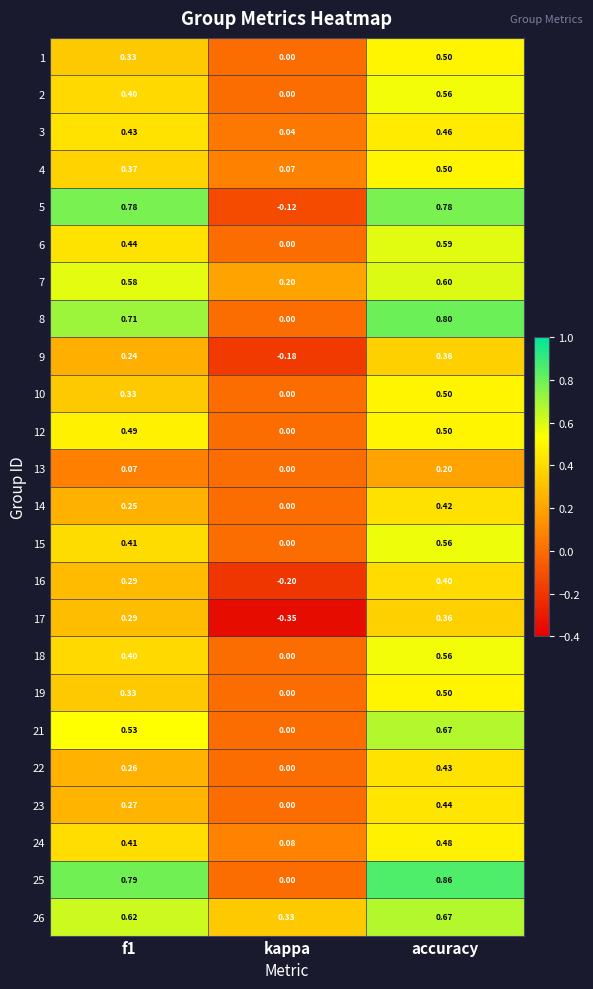

At which category does the chart reach its minimum across all series?

kappa